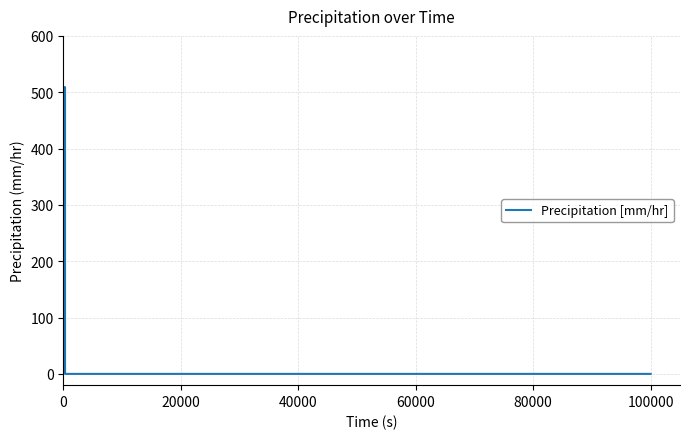

What is the difference between the second highest and minimum values?

509